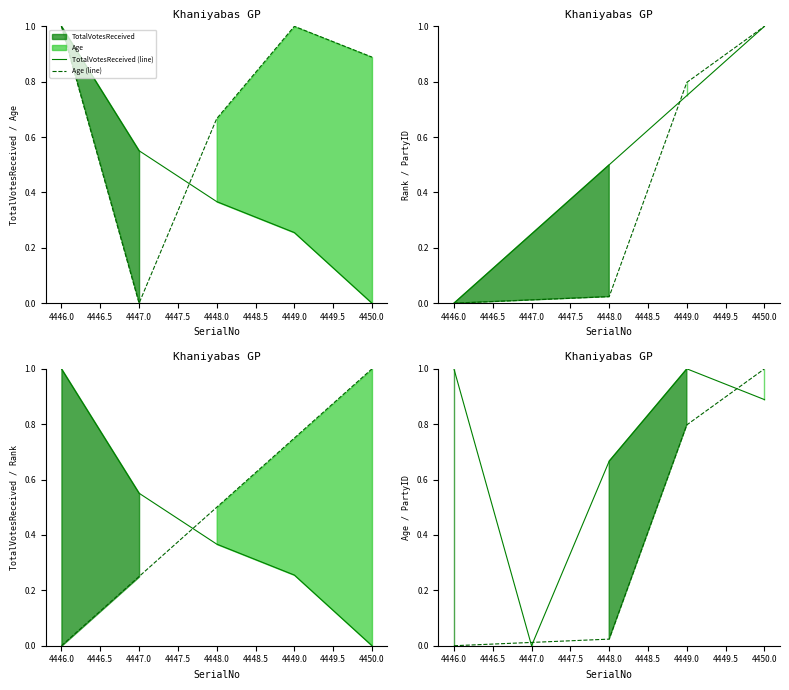

Reading left to right, list all the values displayed in this chart.

TotalVotesReceived (line): 1.0	0.6	0.4	0.3	0.0
Age (line): 1.0	0.0	0.7	1.0	0.9
Rank (line): 0.0	0.2	0.5	0.8	1.0
PartyID (line): 0.0	0.0	0.0	0.8	1.0